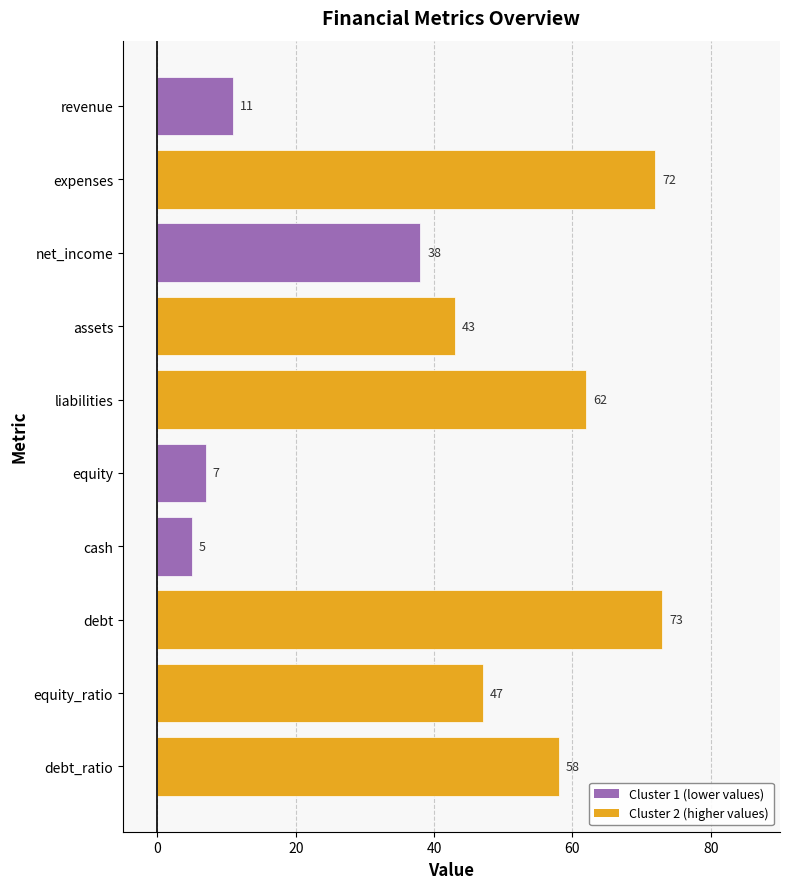

What is the ratio of the value at debt_ratio to the value at equity?

8.3